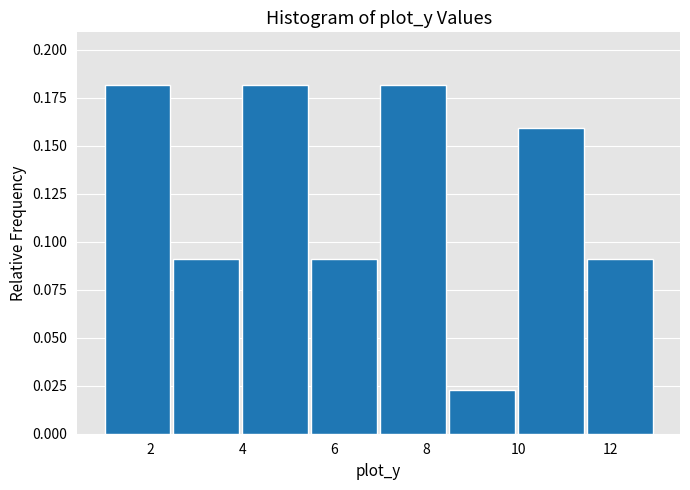

What is the height of the bar covering 8.5 to 10.0 on the x-axis? Neither the bar edges nor the heights are printed on the chart, so give them approximately, as read against the axes.

0.025